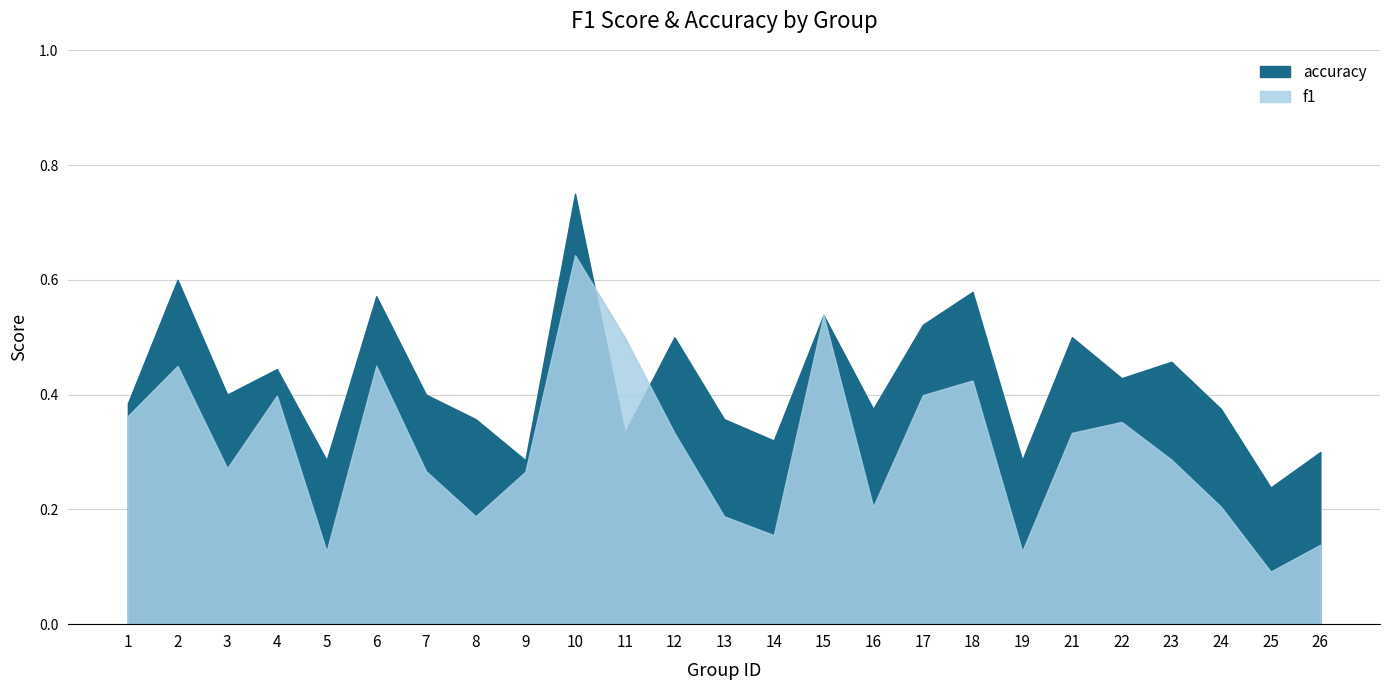

Rank the series by their average value, from highest to lowest.

accuracy, f1